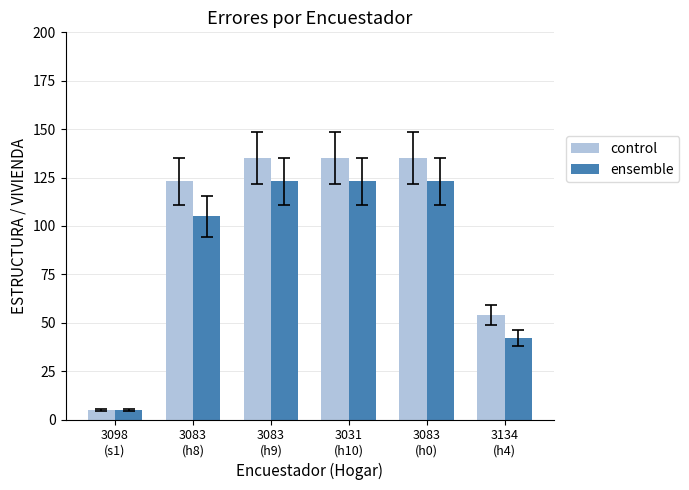

Rank the series at 3083
(h0) from highest to lowest value.

control, ensemble